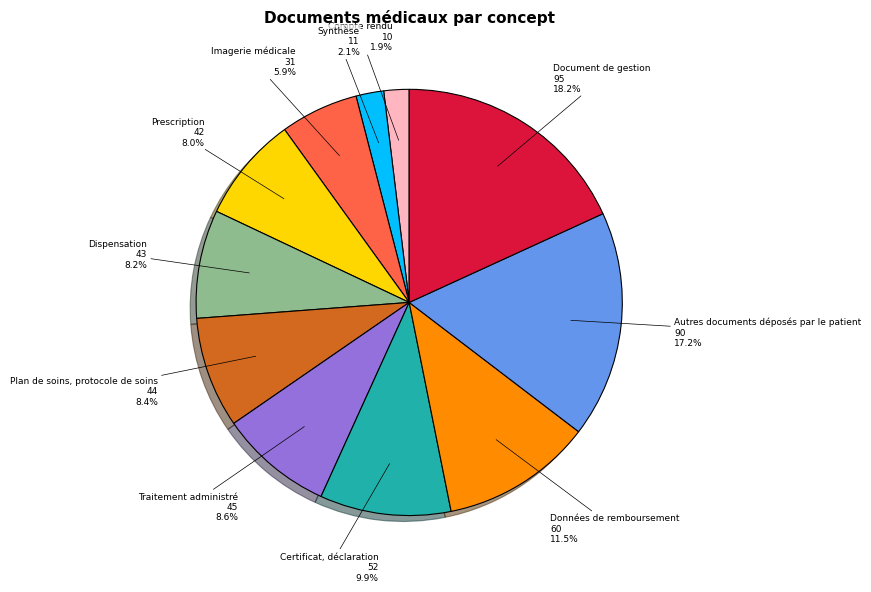

To the nearest percent, what is the difference between the Autres documents déposés par le patient and Synthèse slice percentages?

15%